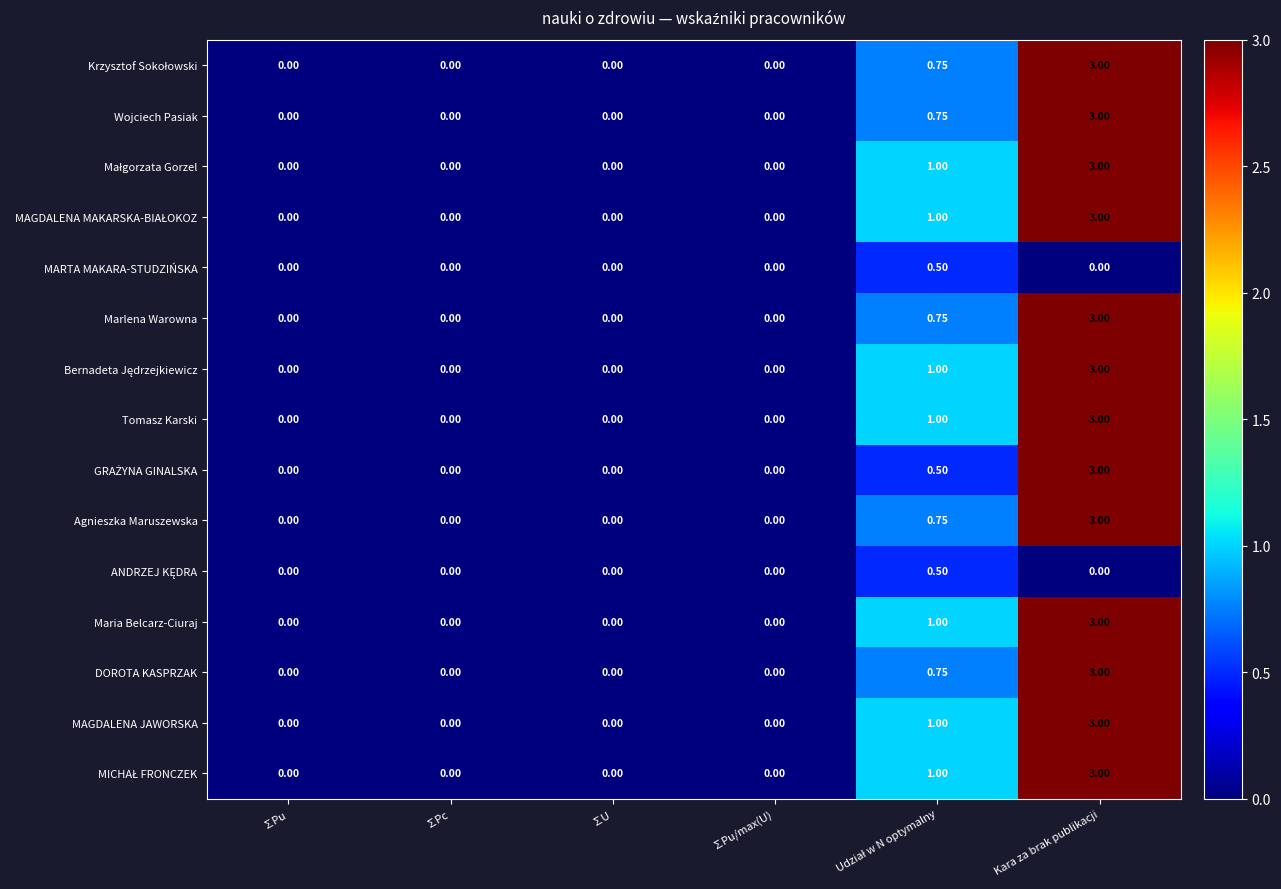

How many distinct data groups are displayed?

15